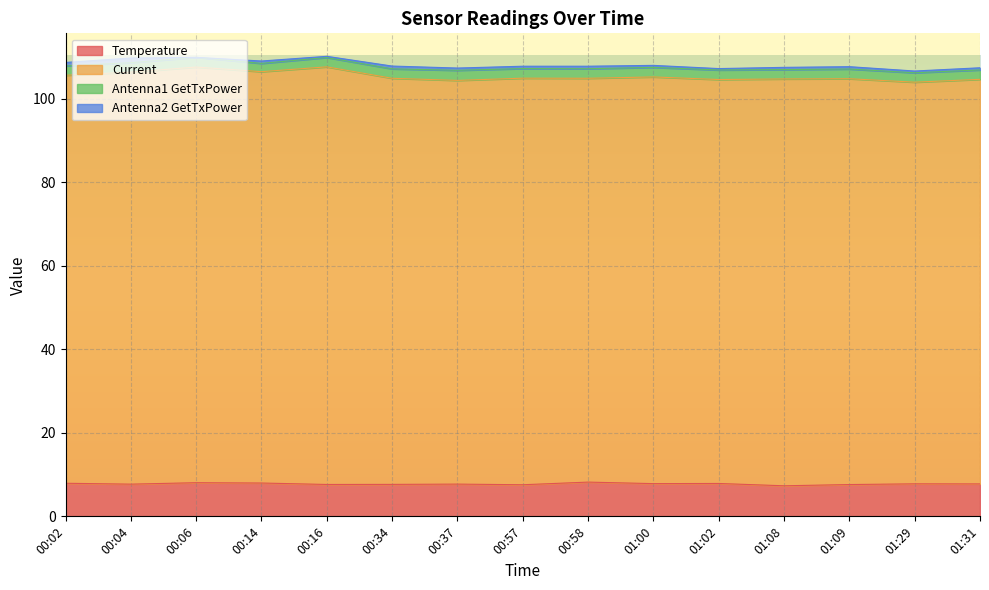

Is it true that Temperature equals 7.6 at 01:09?

True